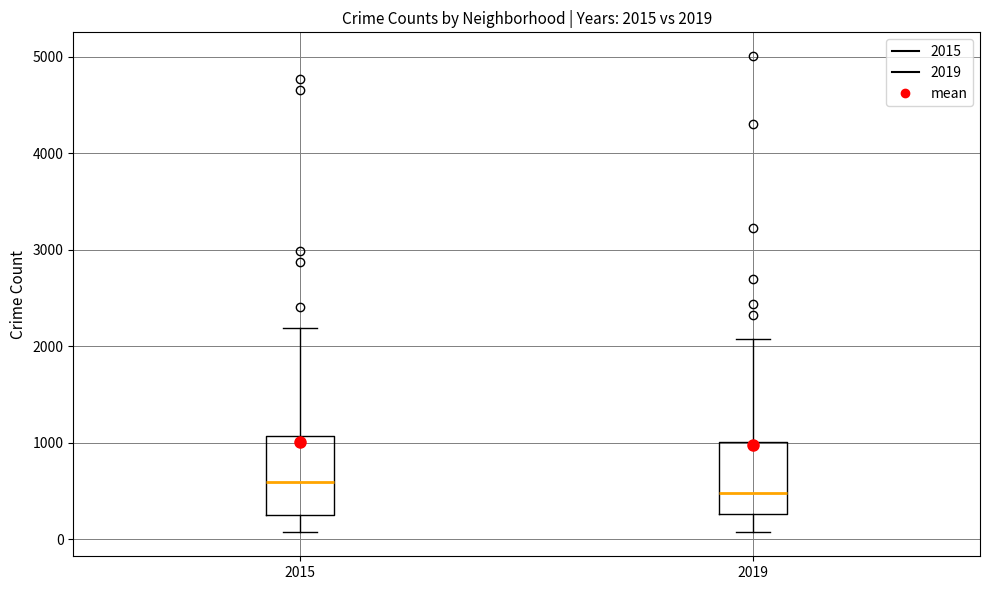

Which box's median line is the lowest?

2019